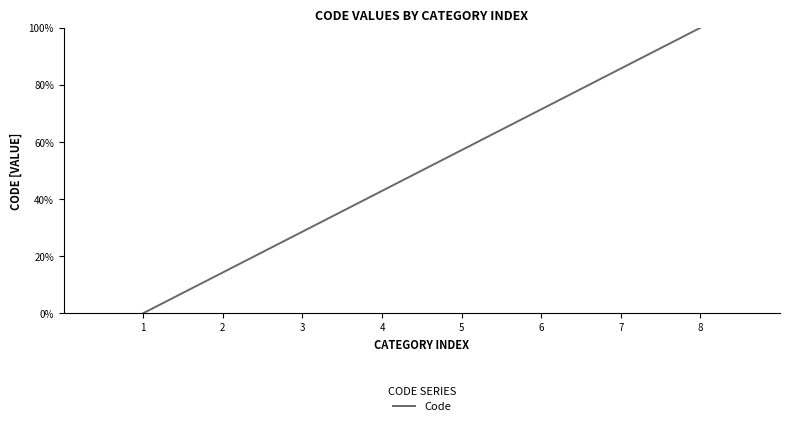

How many values exceed 57?

4